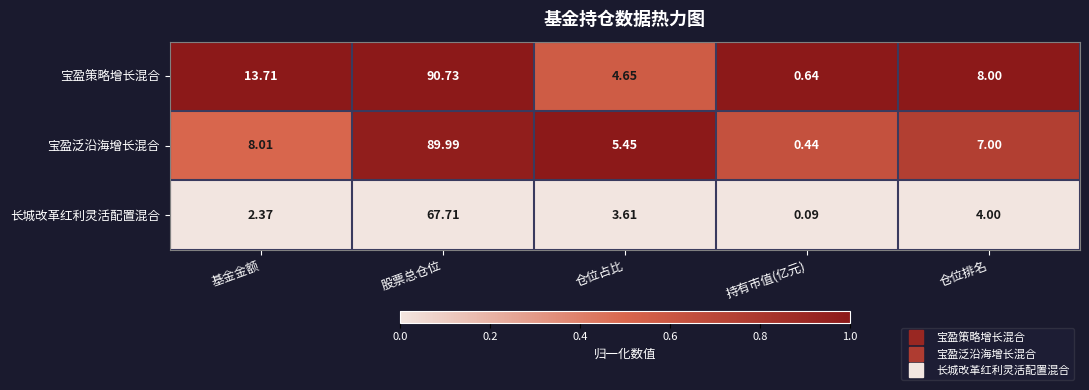

Which series has the largest range (max minus min)?

宝盈策略增长混合